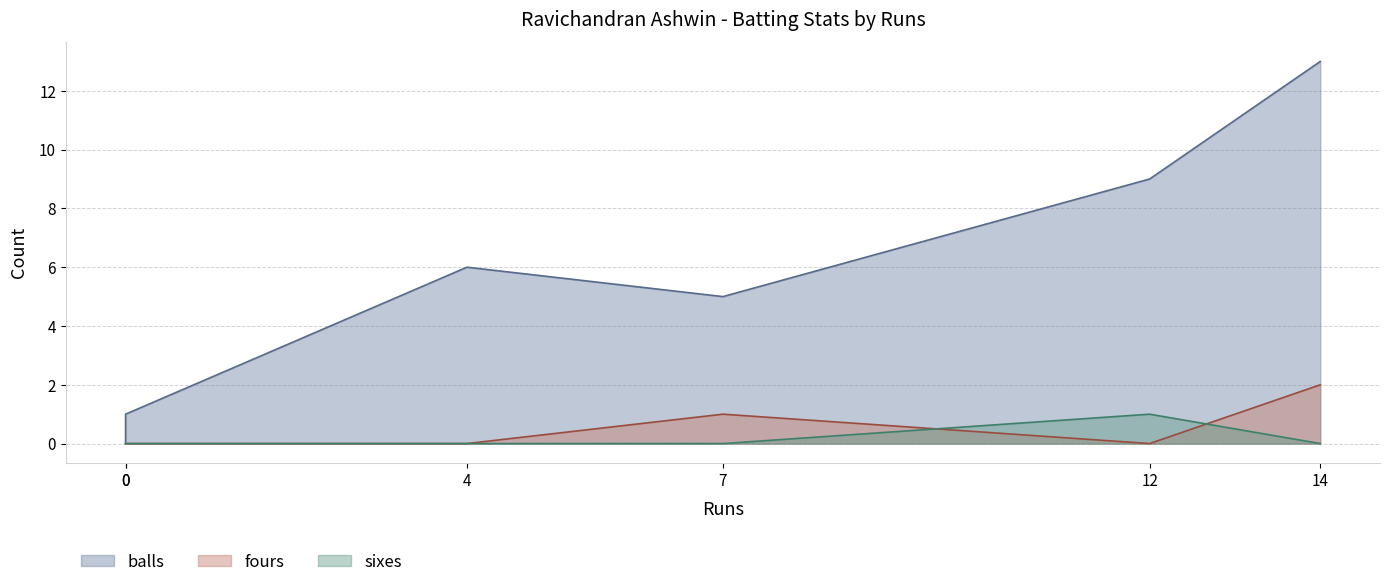

True or false: fours and balls intersect in this chart.

False